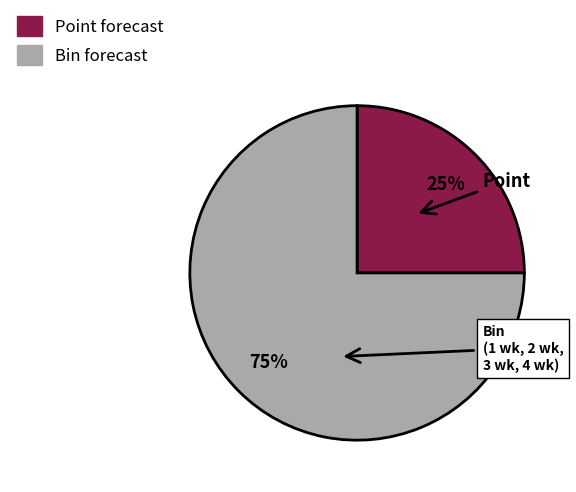

To the nearest percent, what portion does Point represent?

25%